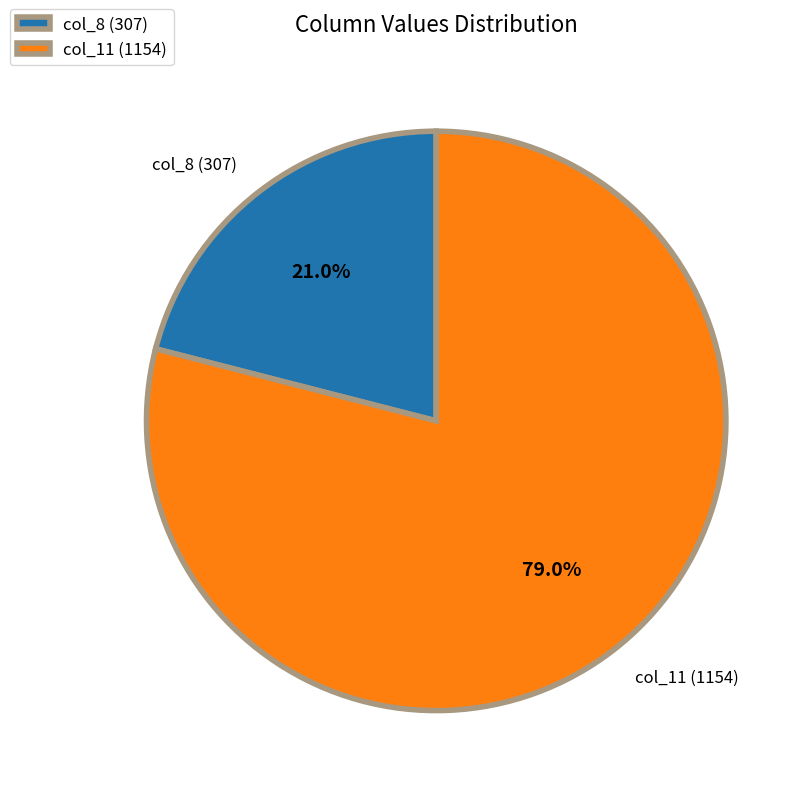

Count the number of slices in the pie.

2